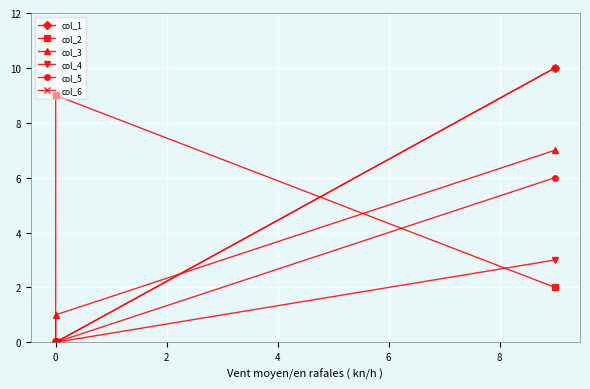

Count the number of categories in the chart.

4